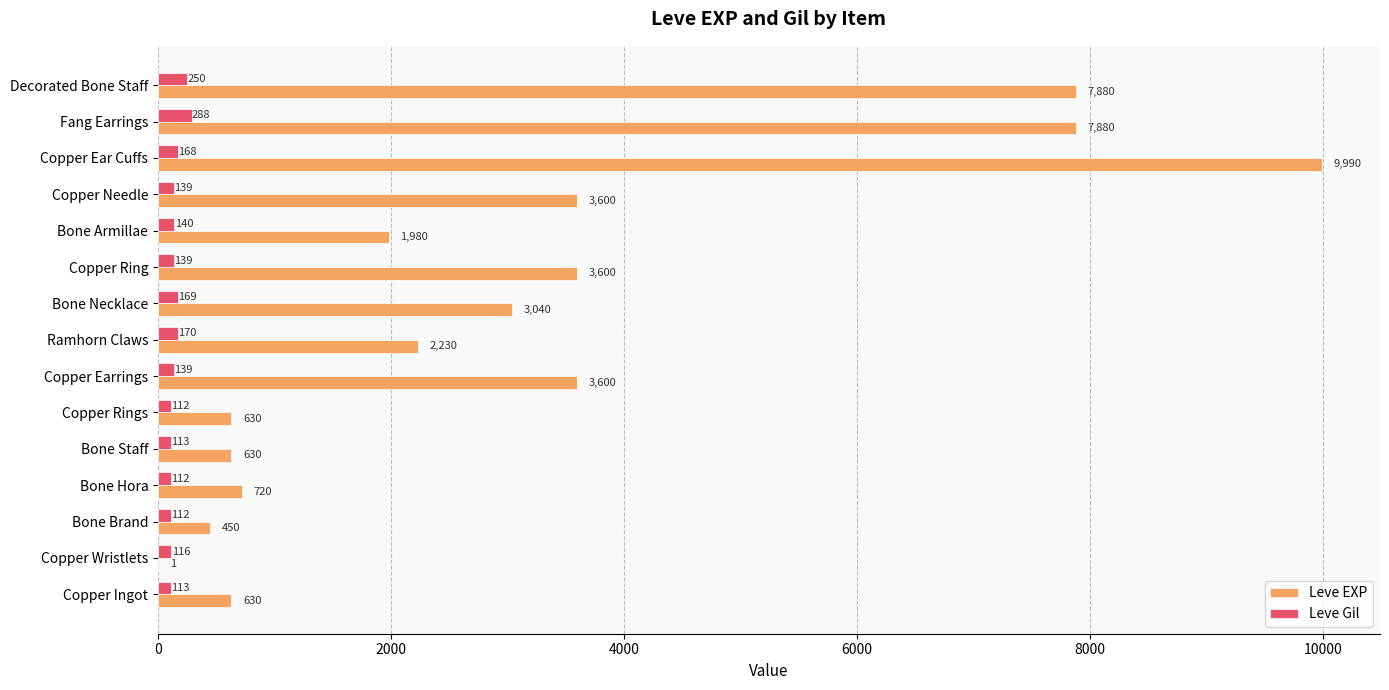

Is it true that Leve EXP equals 1971 at Copper Ring?

False